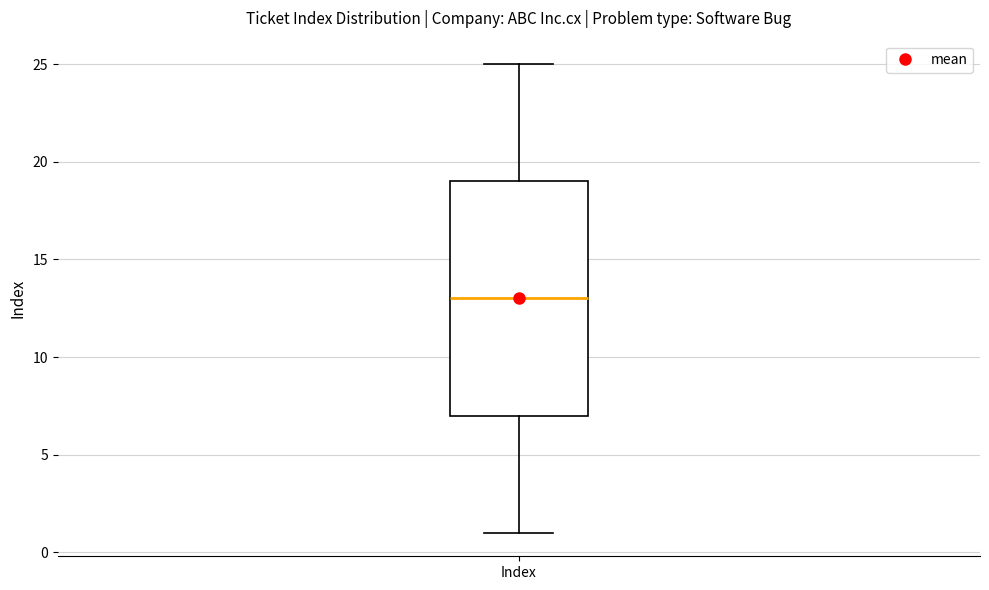

Transcribe this box plot: give where the median line is, the range the box spans, and where the two whiskers end, as read against the y-axis. The values are not printed on the chart, so give them approximately, as read against the axis.

median 13, box 7 to 19, whiskers 1 to 25